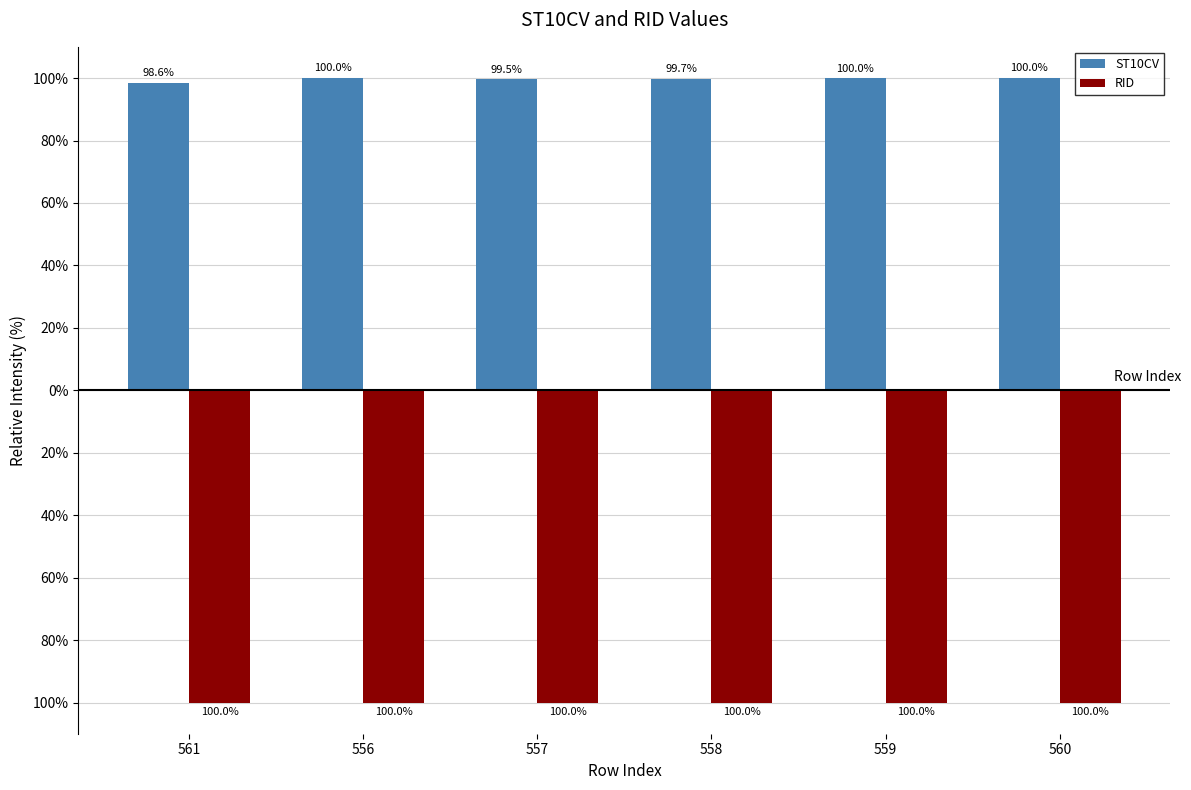

Reading right to left, extract all data points from this chart.

ST10CV: 100.0	100.0	99.7	99.5	100.0	98.6
RID: -100.0	-100.0	-100.0	-100.0	-100.0	-100.0